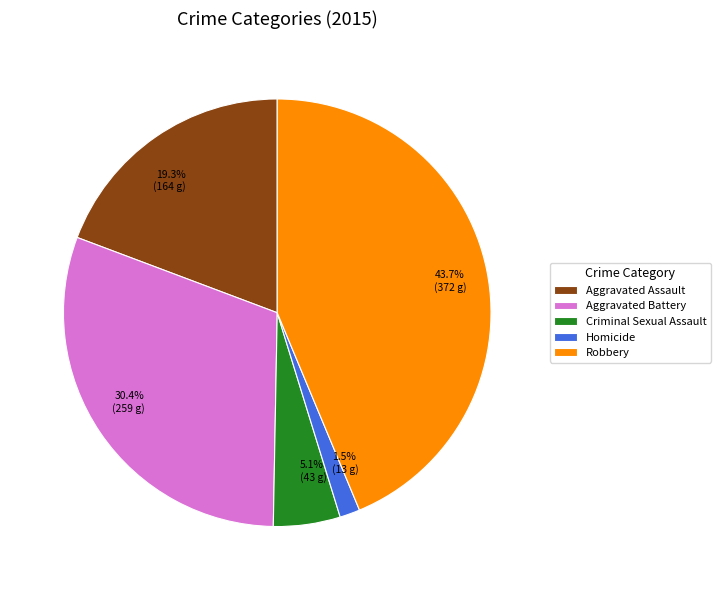

Does Robbery account for over 50% of the chart?

No